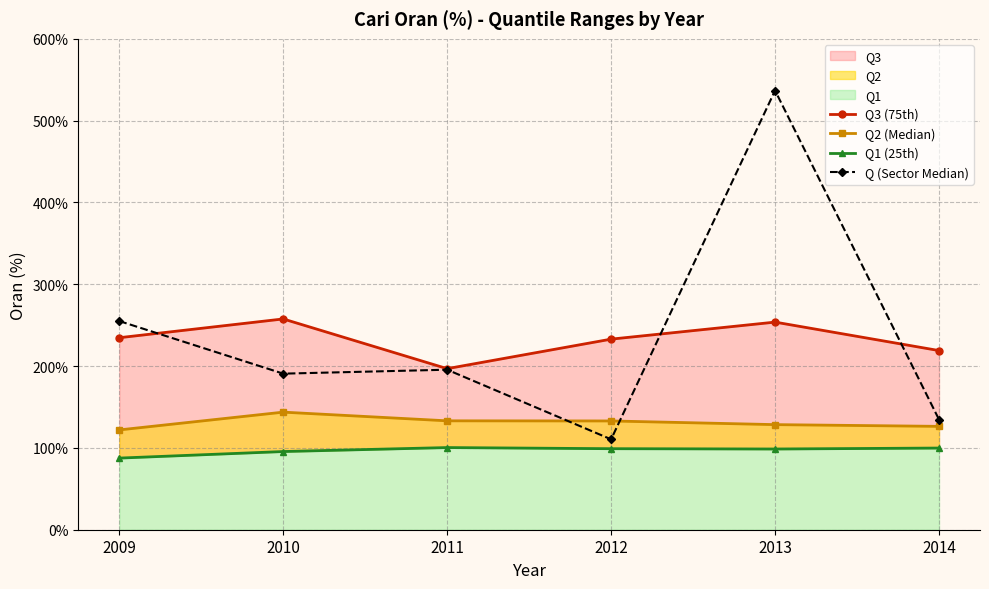

Rank the categories by Q3 (75th) value from highest to lowest.

2010, 2013, 2009, 2012, 2014, 2011